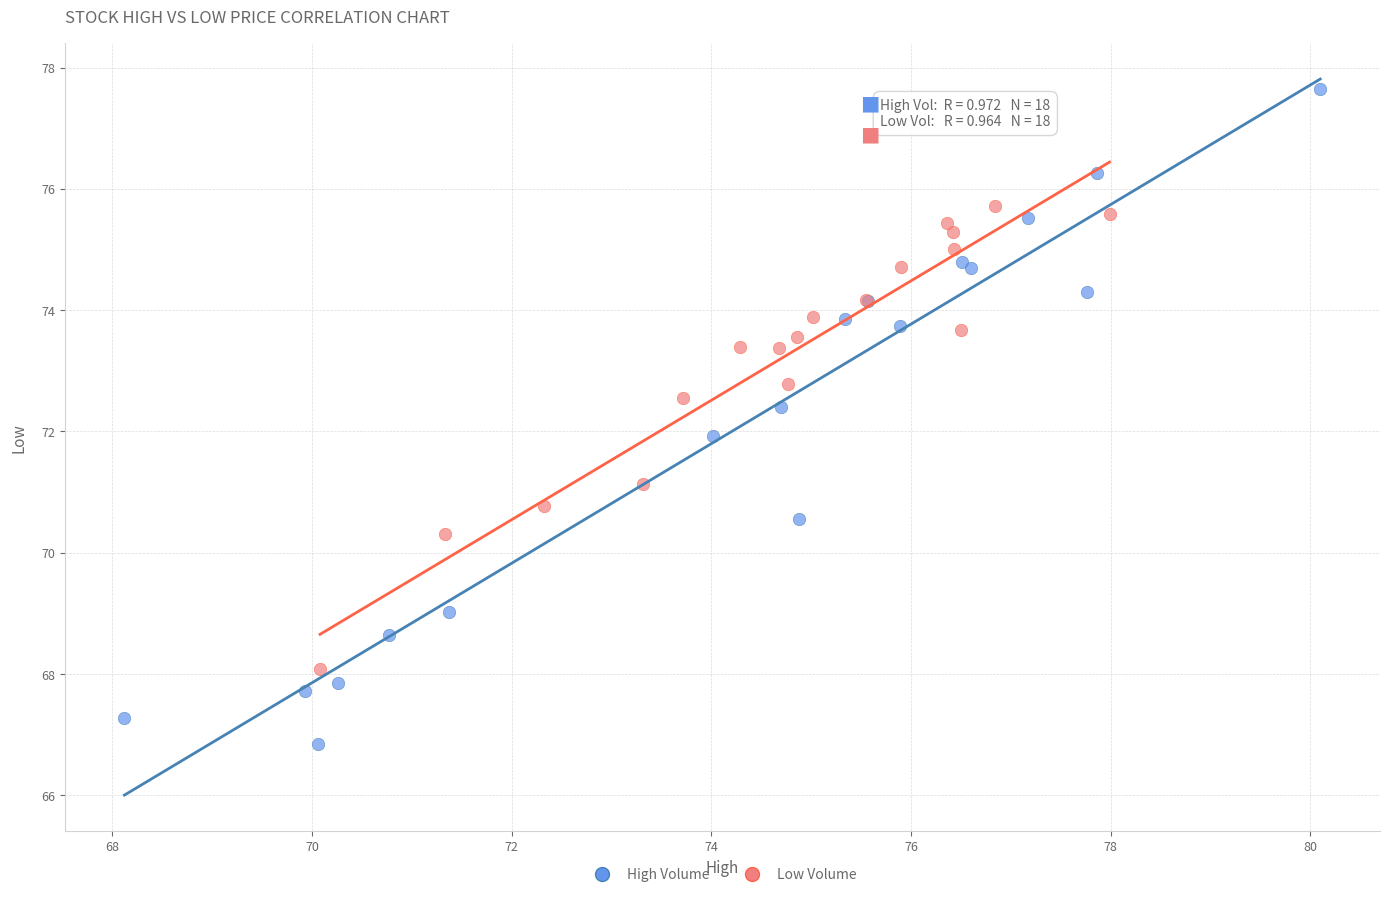

Which series has the widest spread of Y values?

High Volume